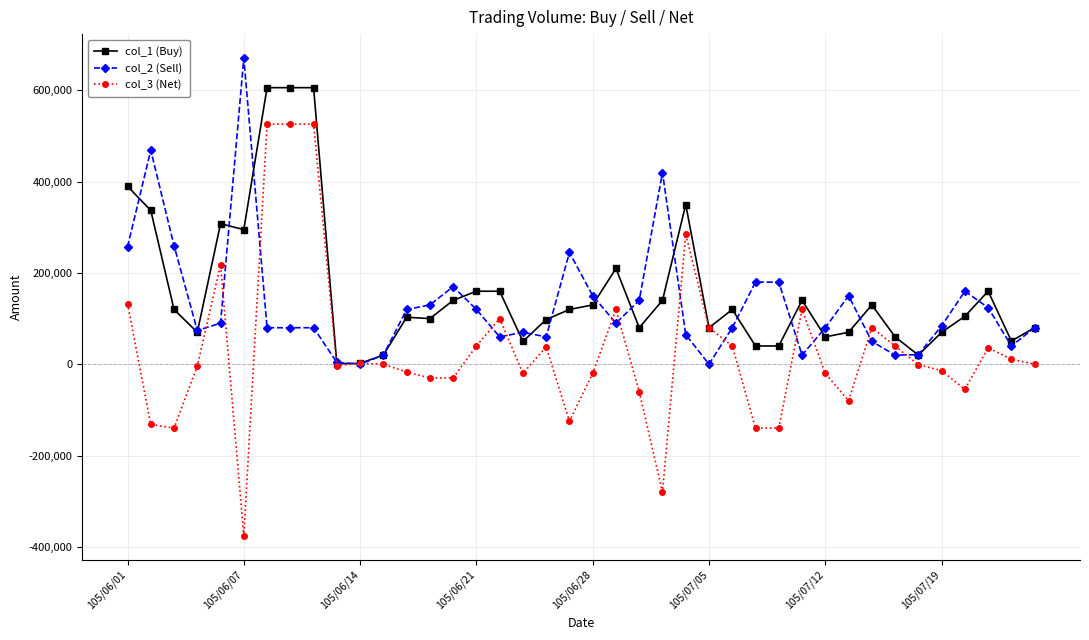

How many series are shown in this chart?

3